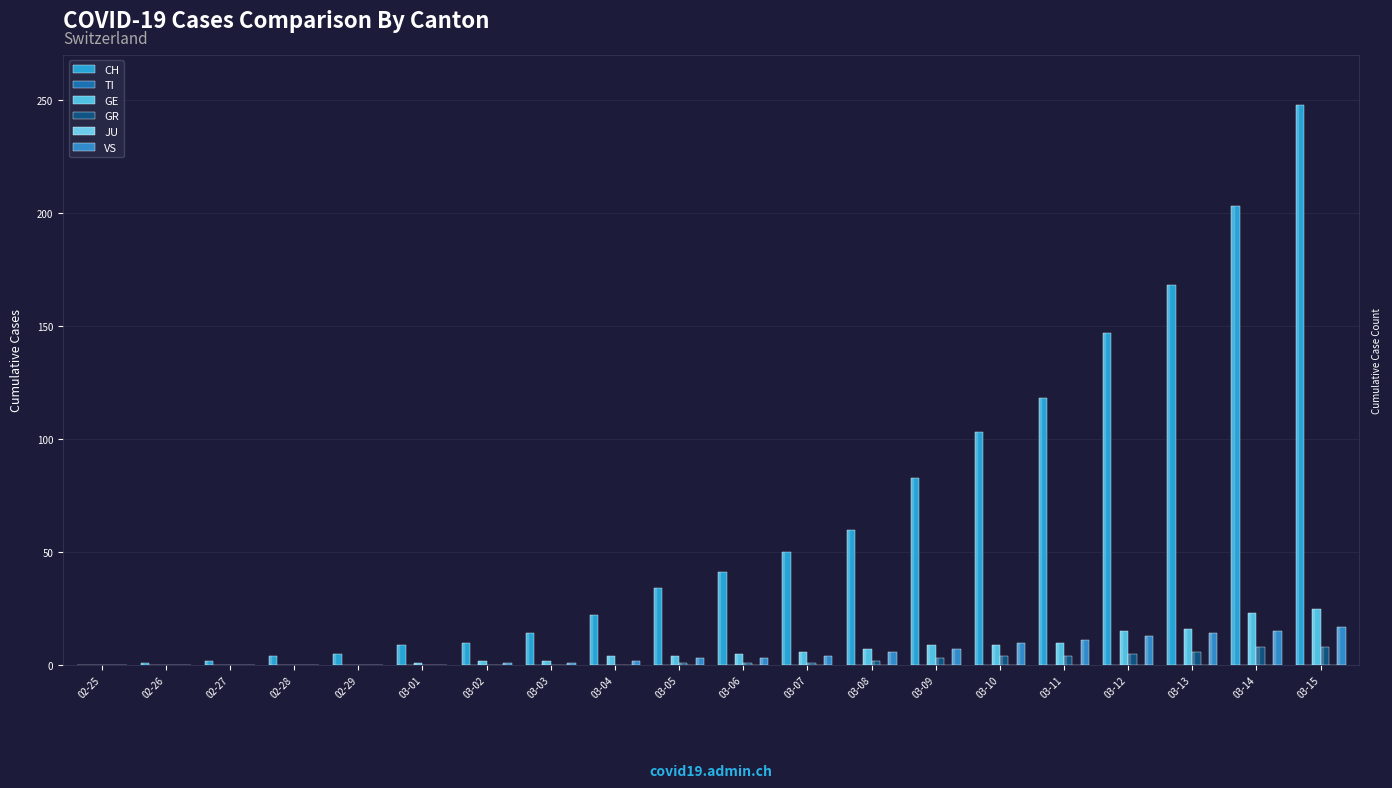

Reading left to right, what are all the values shown in this chart?

CH: 02-25=0	02-26=1	02-27=2	02-28=4	02-29=5	03-01=9	03-02=10	03-03=14	03-04=22	03-05=34	03-06=41	03-07=50	03-08=60	03-09=83	03-10=103	03-11=118	03-12=147	03-13=168	03-14=203	03-15=248
TI: 02-25=0	02-26=0	02-27=0	02-28=0	02-29=0	03-01=0	03-02=0	03-03=0	03-04=0	03-05=0	03-06=0	03-07=0	03-08=0	03-09=0	03-10=0	03-11=0	03-12=0	03-13=0	03-14=0	03-15=0
GE: 02-25=0	02-26=0	02-27=0	02-28=0	02-29=0	03-01=1	03-02=2	03-03=2	03-04=4	03-05=4	03-06=5	03-07=6	03-08=7	03-09=9	03-10=9	03-11=10	03-12=15	03-13=16	03-14=23	03-15=25
GR: 02-25=0	02-26=0	02-27=0	02-28=0	02-29=0	03-01=0	03-02=0	03-03=0	03-04=0	03-05=1	03-06=1	03-07=1	03-08=2	03-09=3	03-10=4	03-11=4	03-12=5	03-13=6	03-14=8	03-15=8
JU: 02-25=0	02-26=0	02-27=0	02-28=0	02-29=0	03-01=0	03-02=0	03-03=0	03-04=0	03-05=0	03-06=0	03-07=0	03-08=0	03-09=0	03-10=0	03-11=0	03-12=0	03-13=0	03-14=0	03-15=0
VS: 02-25=0	02-26=0	02-27=0	02-28=0	02-29=0	03-01=0	03-02=1	03-03=1	03-04=2	03-05=3	03-06=3	03-07=4	03-08=6	03-09=7	03-10=10	03-11=11	03-12=13	03-13=14	03-14=15	03-15=17